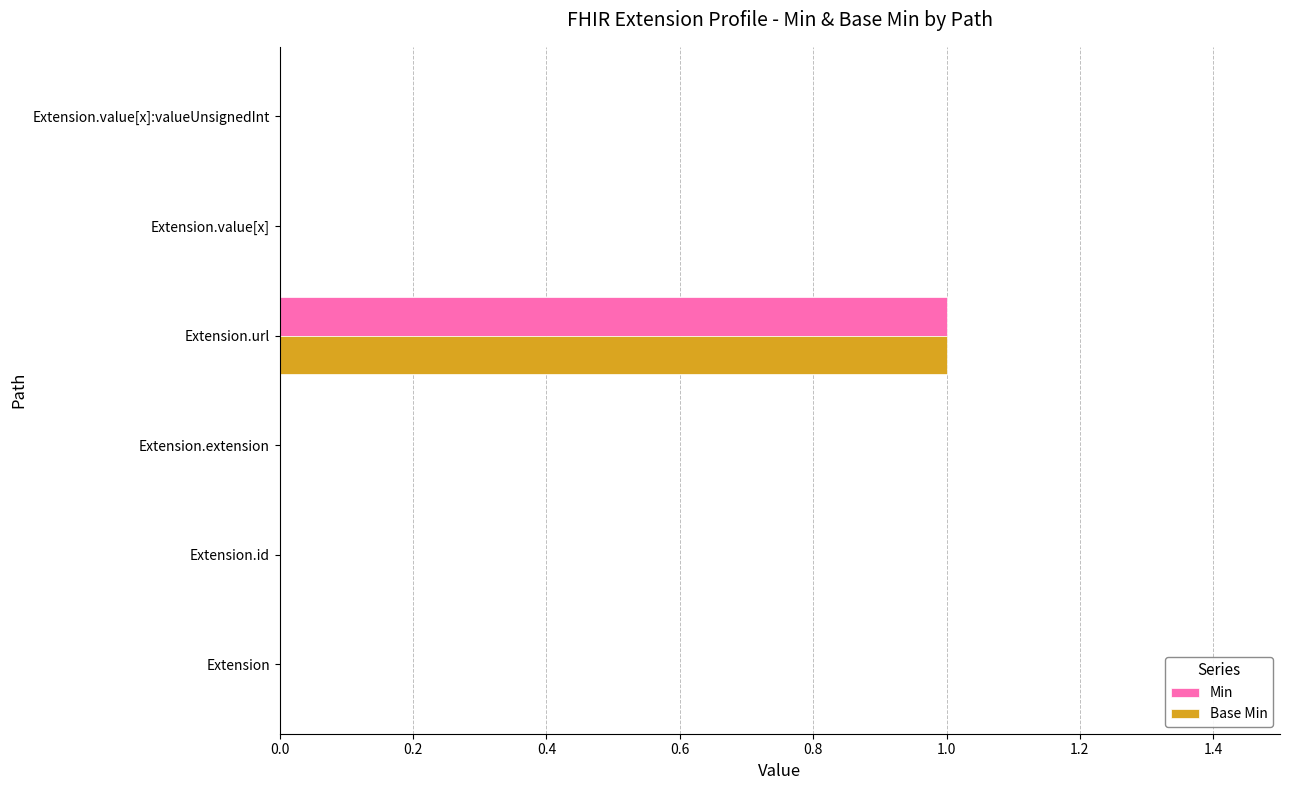

Which category has the highest value across all series?

Extension.url